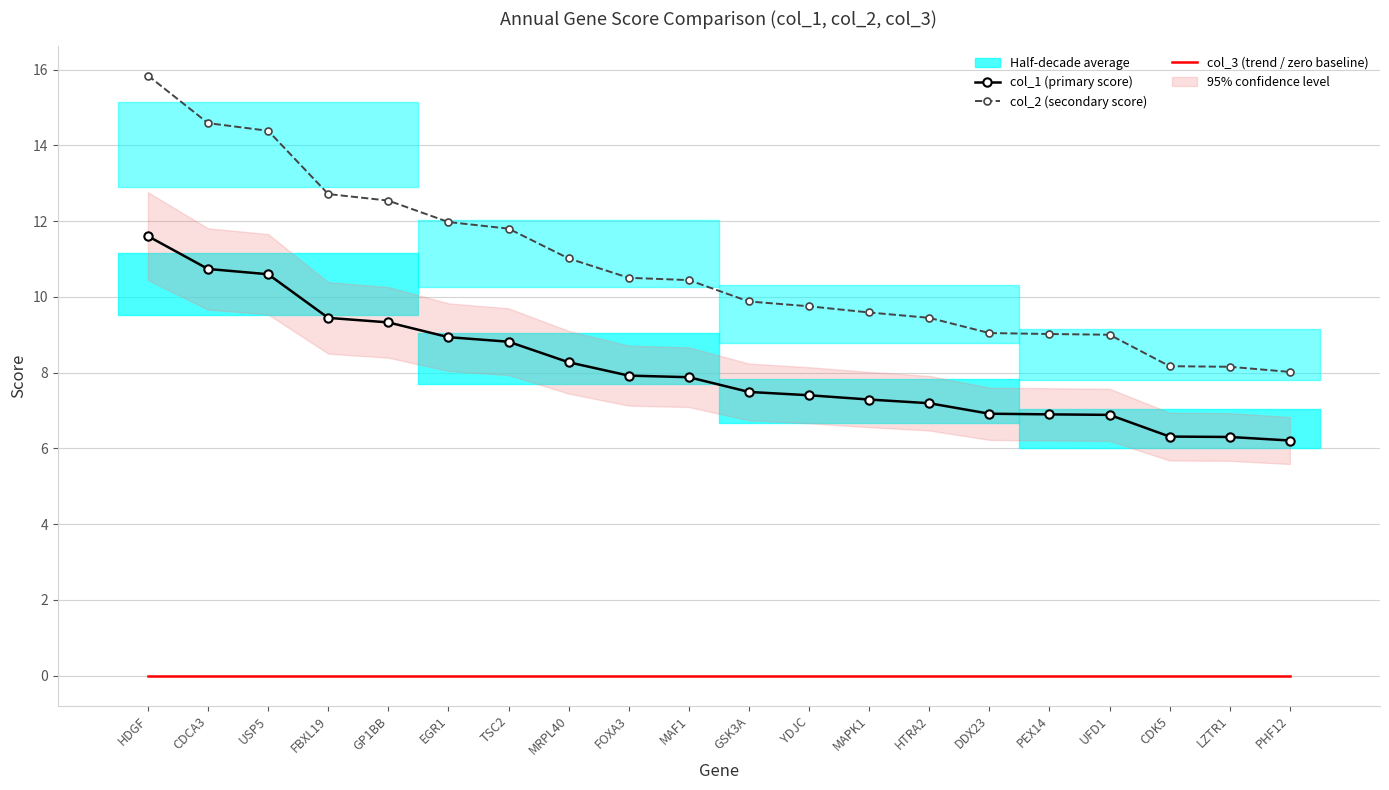

True or false: col_2 (secondary score) and col_3 (trend / zero baseline) intersect in this chart.

False